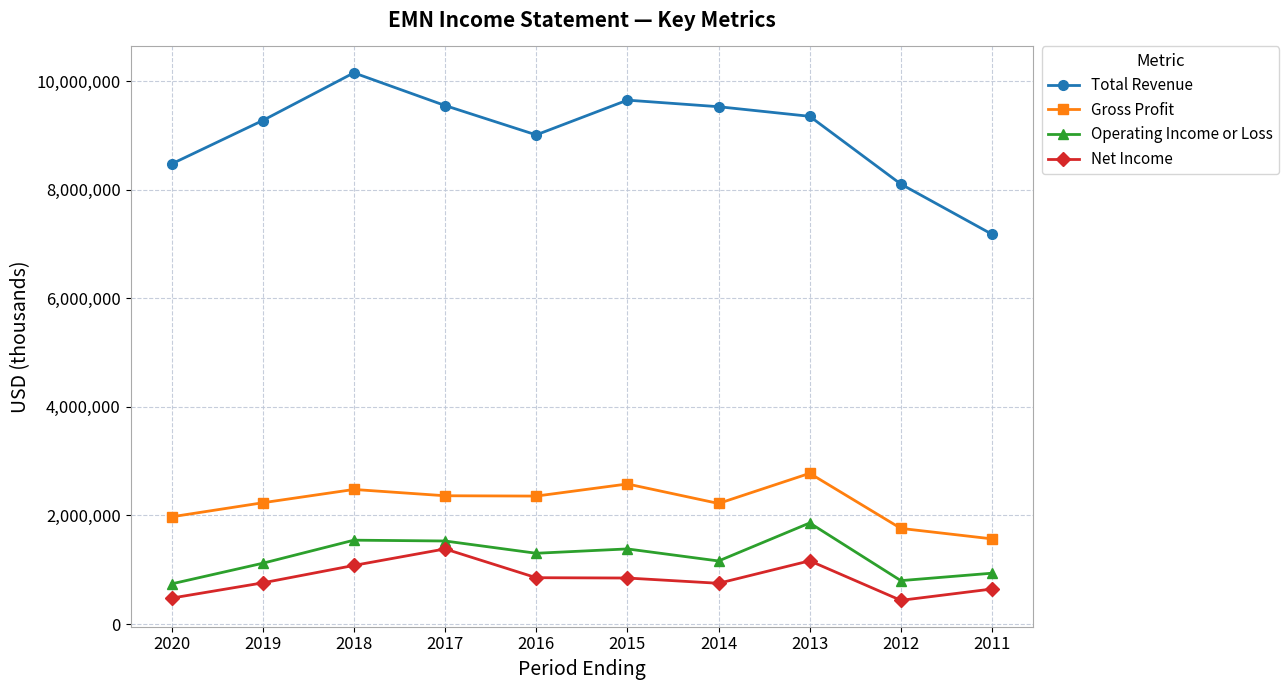

List the series in order of their peak value, lowest first.

Net Income, Operating Income or Loss, Gross Profit, Total Revenue